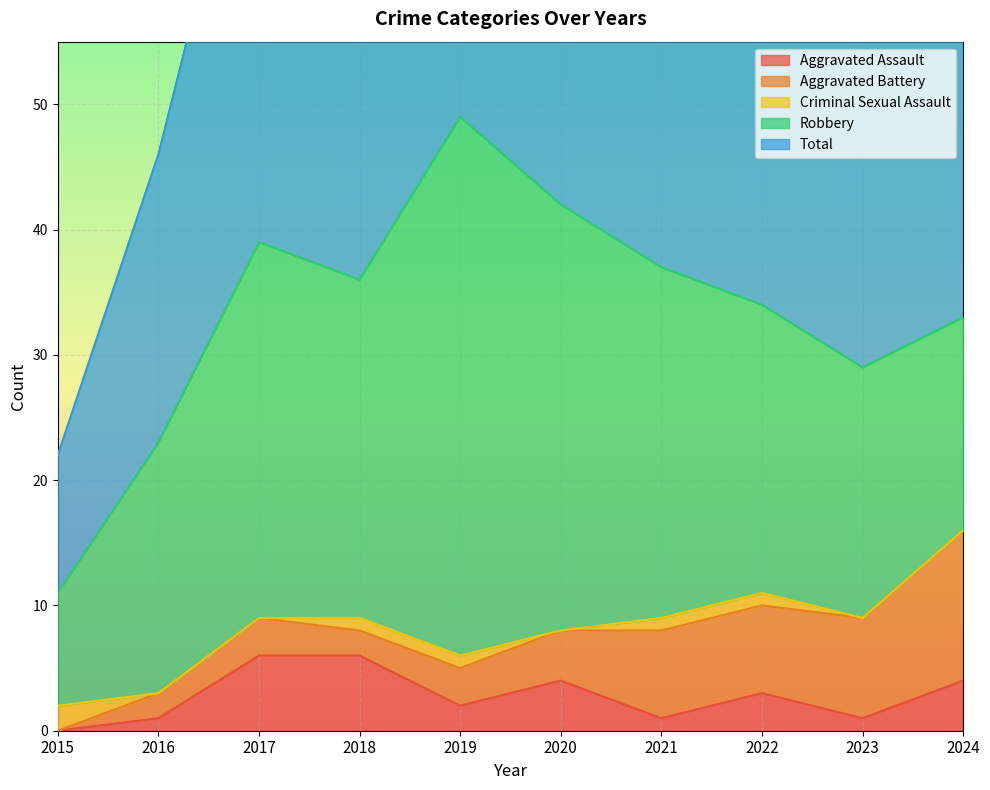

What is the difference between the Aggravated Assault values at 2019 and 2020?

2